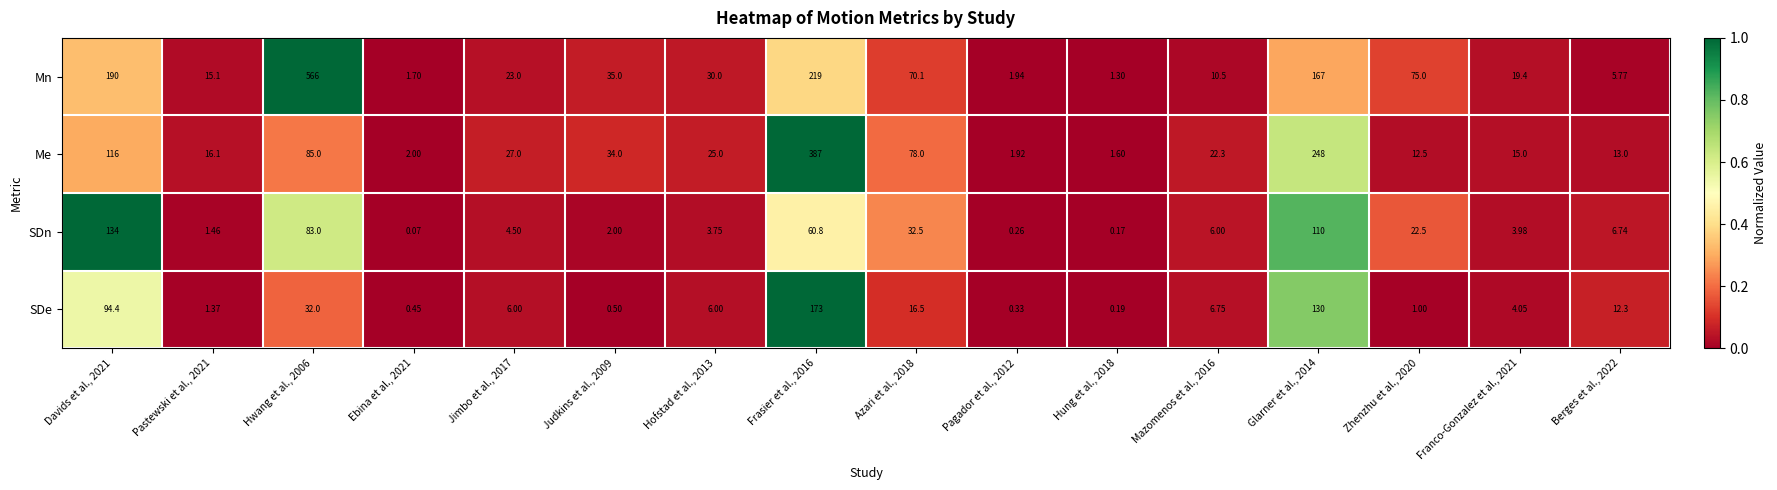

Rank the series by their maximum value, from lowest to highest.

SDn, SDe, Me, Mn